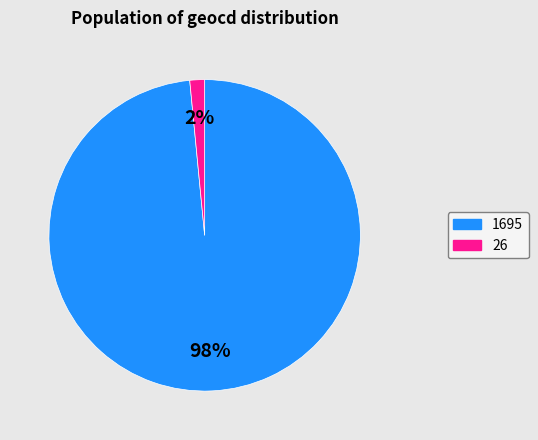

Is the sum of 26 and 1695 greater than half?

Yes